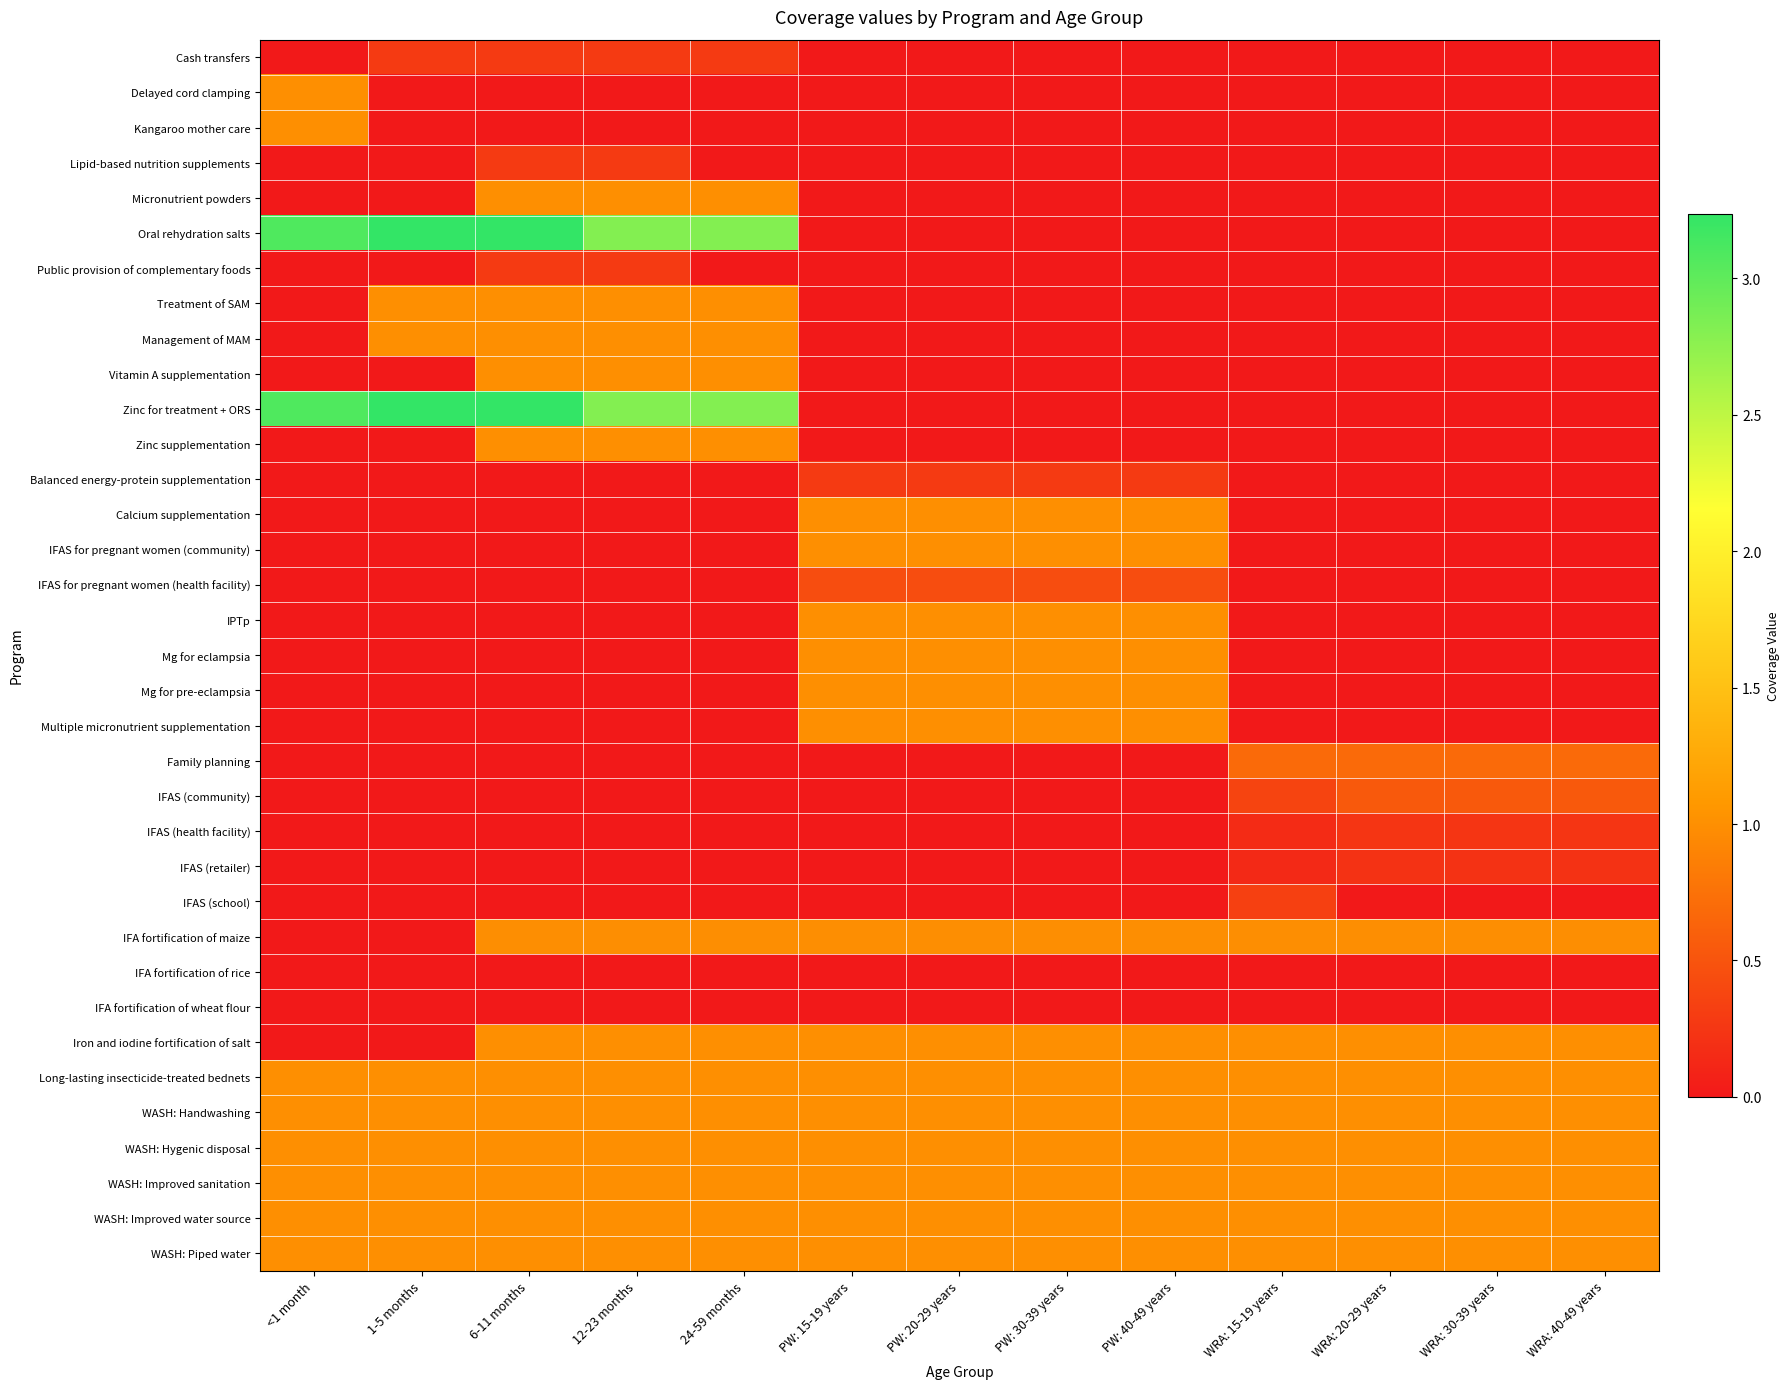

Between 1-5 months and 24-59 months, which is larger?

1-5 months